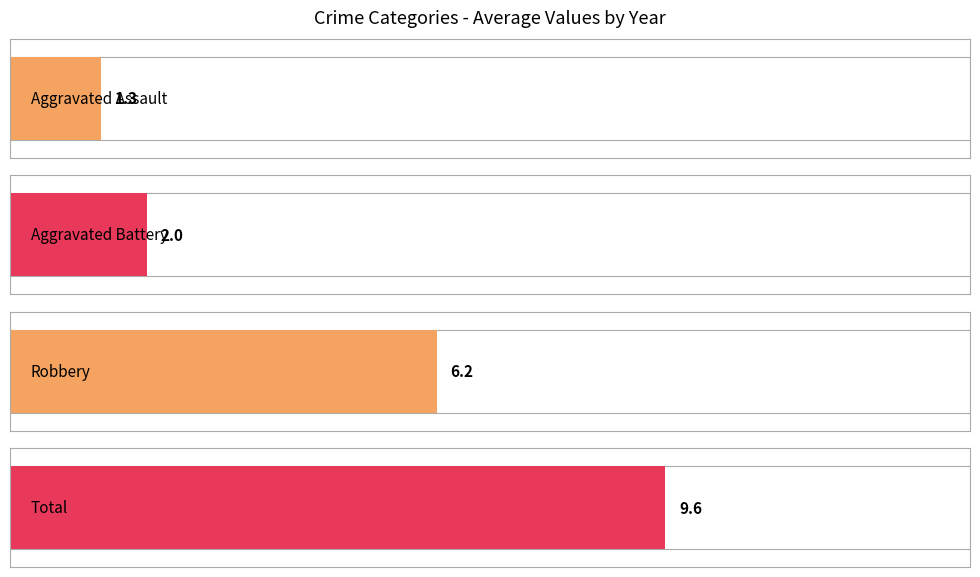

True or false: Aggravated Battery has a value of 2 at 2018.

True